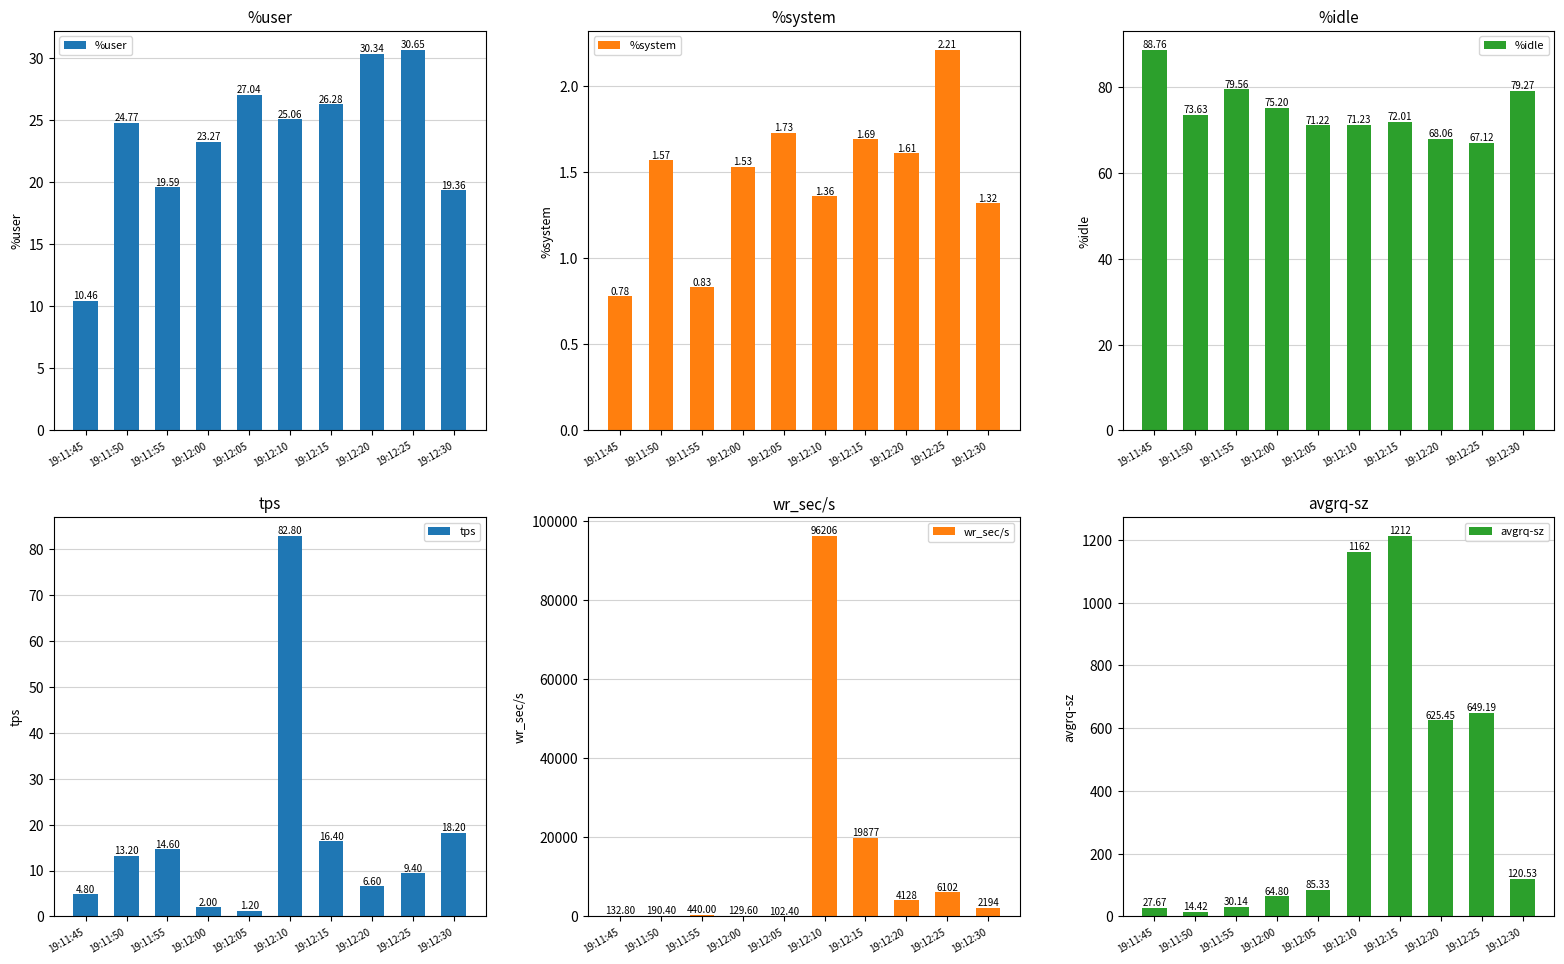

At which category does the chart reach its peak across all series?

19:12:10